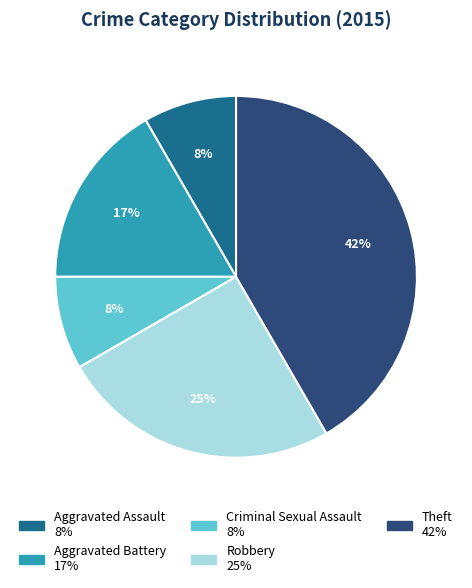

What is the largest slice in the pie chart?

Theft